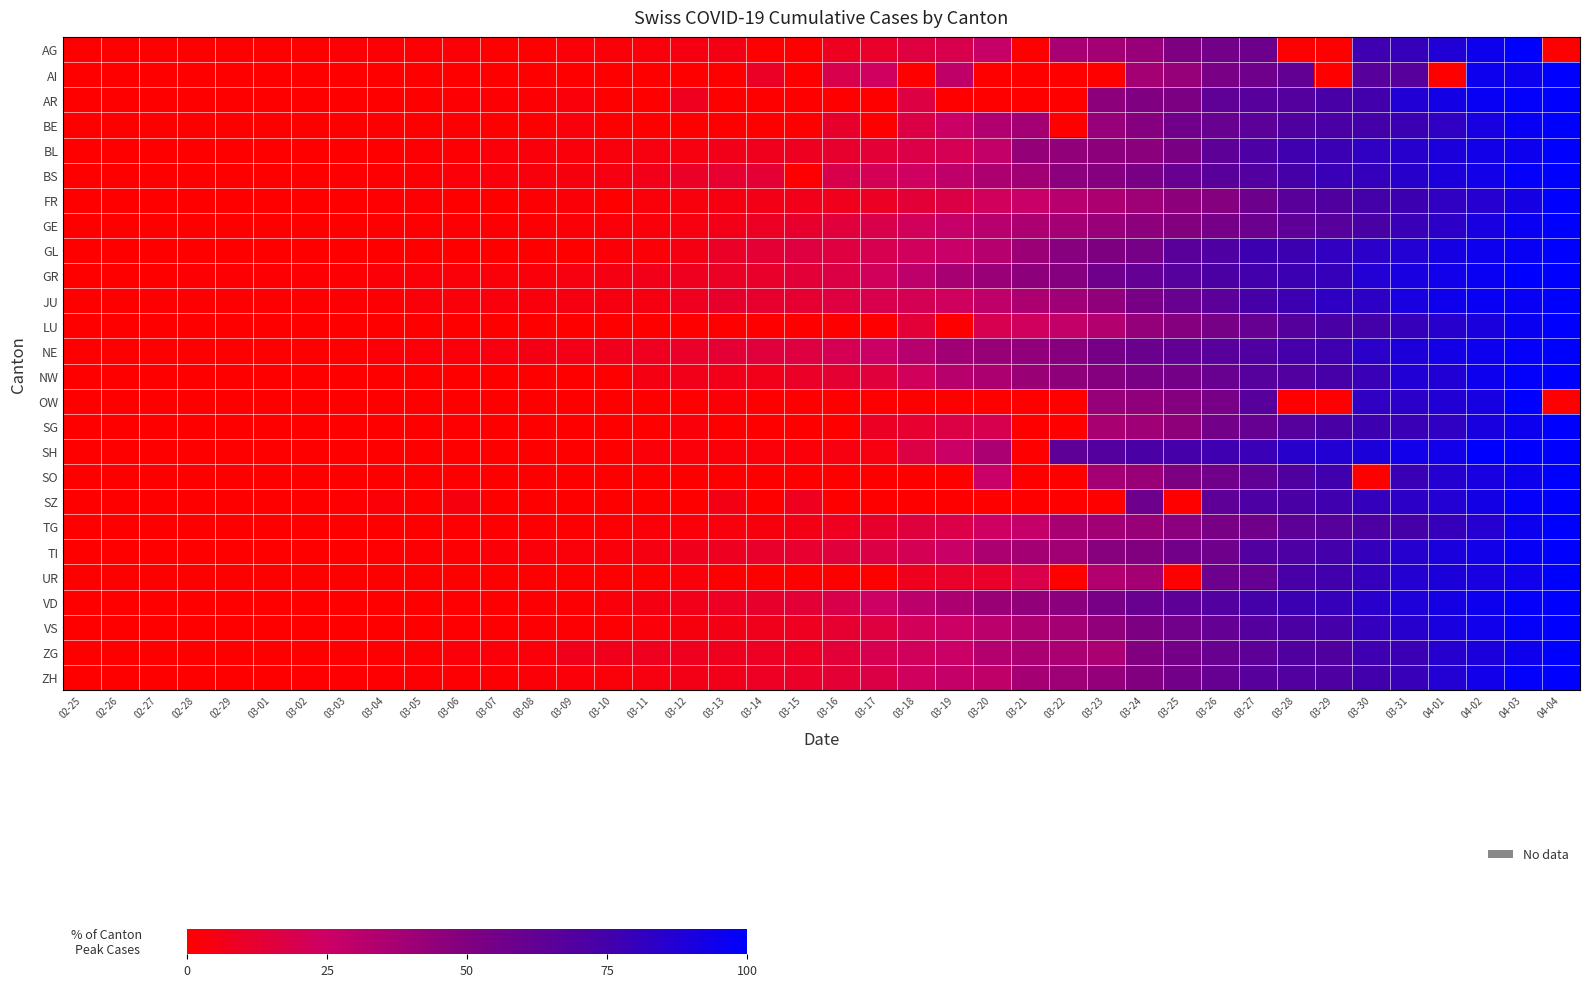

Which has a higher value, 03-01 or 03-15?

03-01